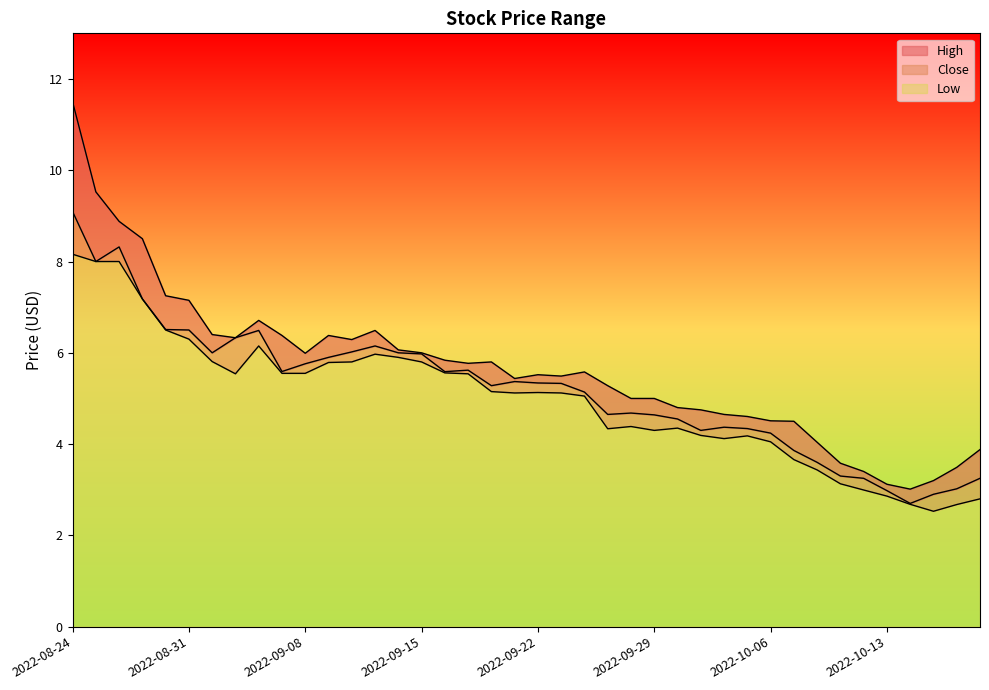

At which category does Close reach its first local peak?

2022-08-26